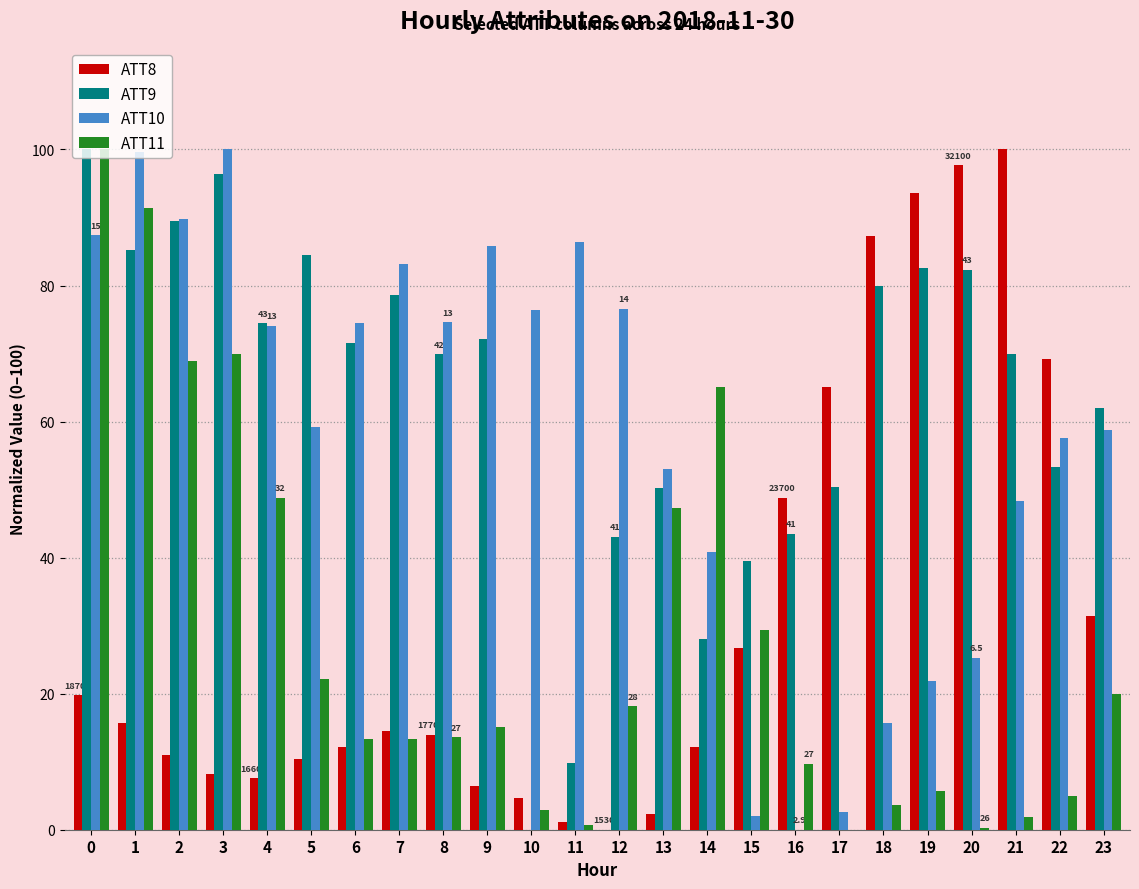

Is the value of ATT11 at 0 greater than the value of ATT9 at 4?

Yes